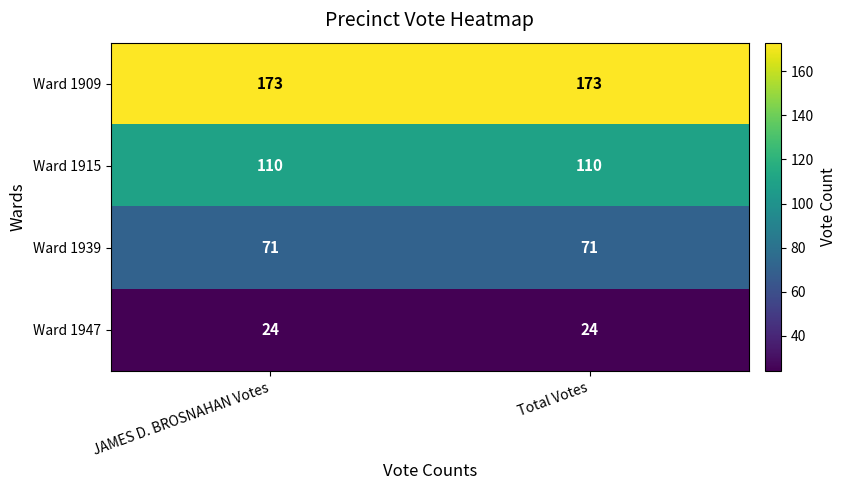

How many series are shown in this chart?

4